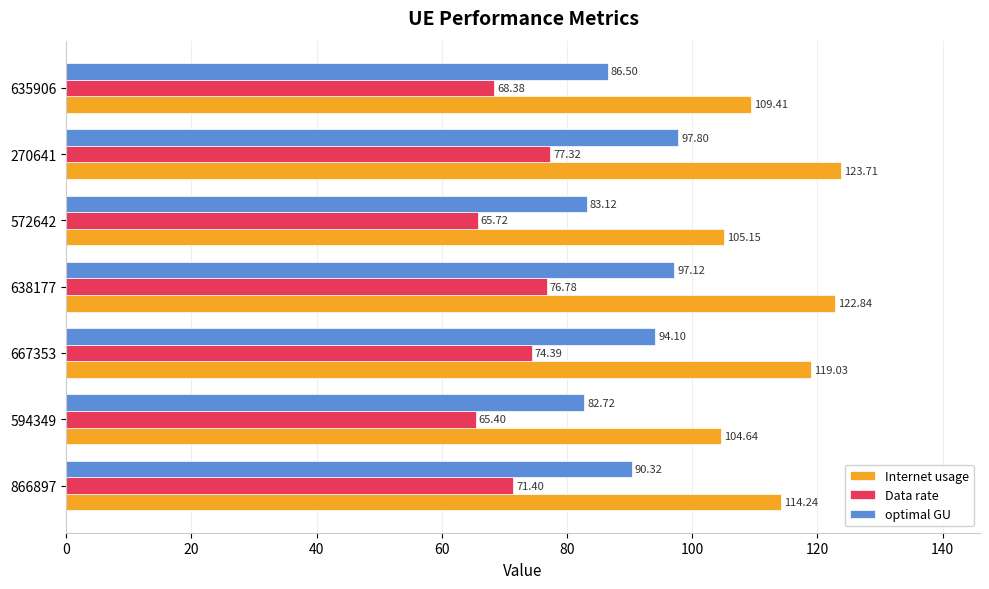

List the labels in order of Internet usage value, largest first.

270641, 638177, 667353, 866897, 635906, 572642, 594349